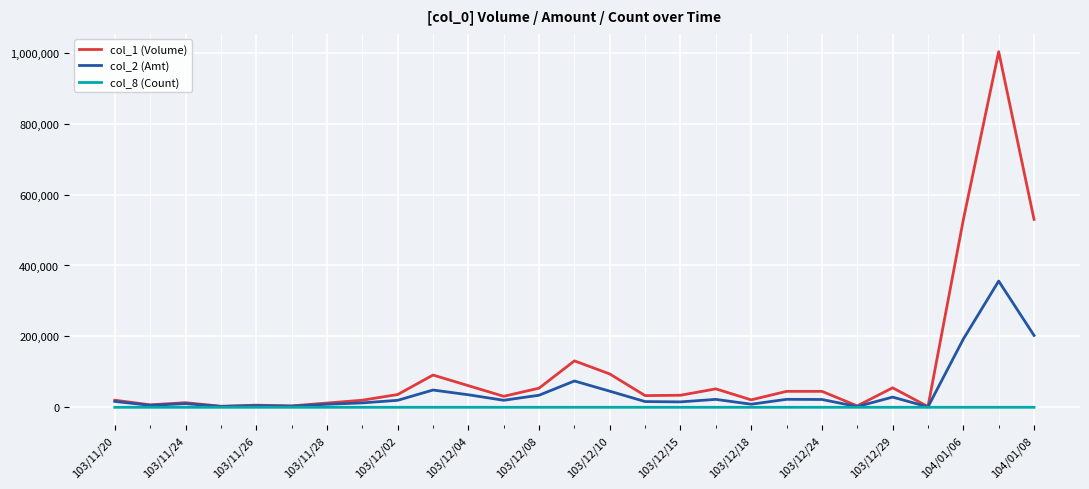

True or false: col_2 (Amt) has more than 1 interior local peaks.

True